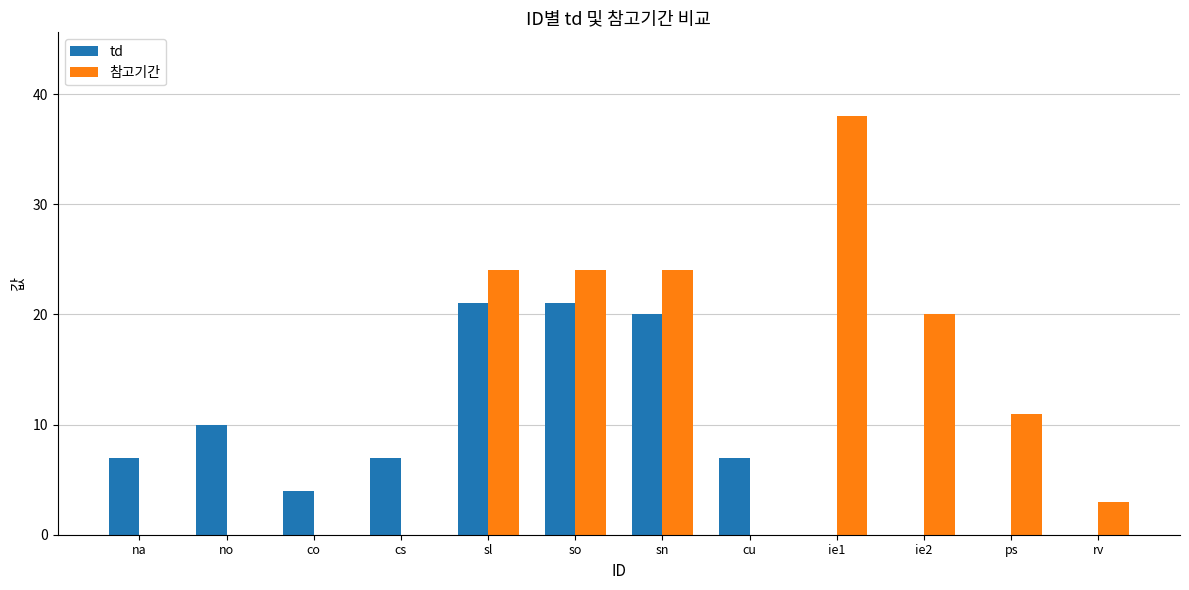

What is the total value across all series at sl?

45